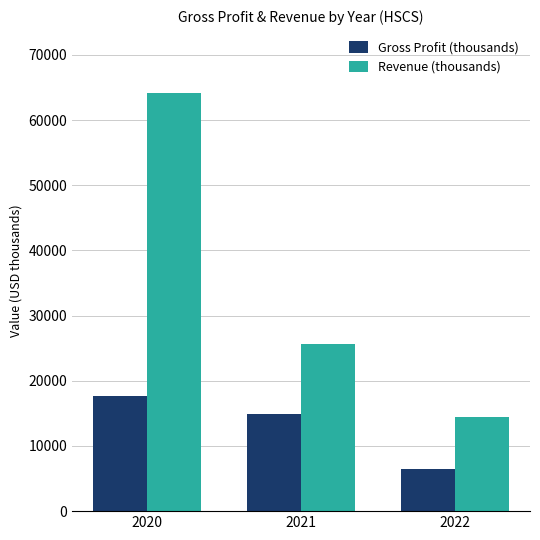

Rank the series by their maximum value, from lowest to highest.

Gross Profit (thousands), Revenue (thousands)